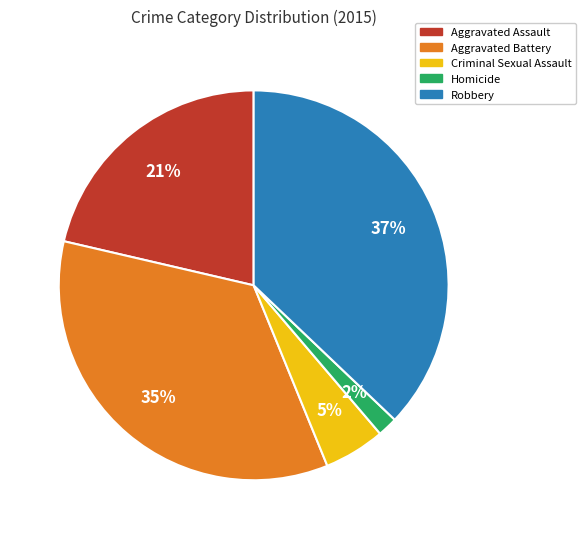

What is the smallest slice in the pie chart?

Homicide